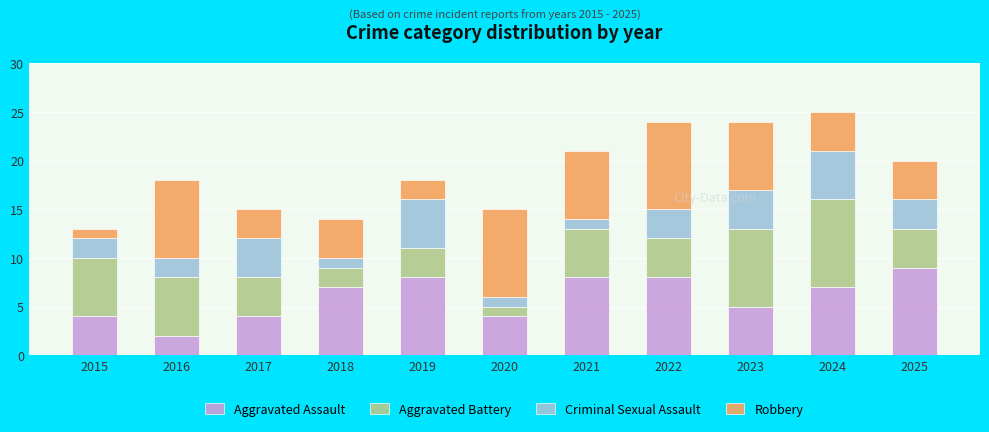

True or false: Aggravated Assault has a value of 5 at 2023.

True